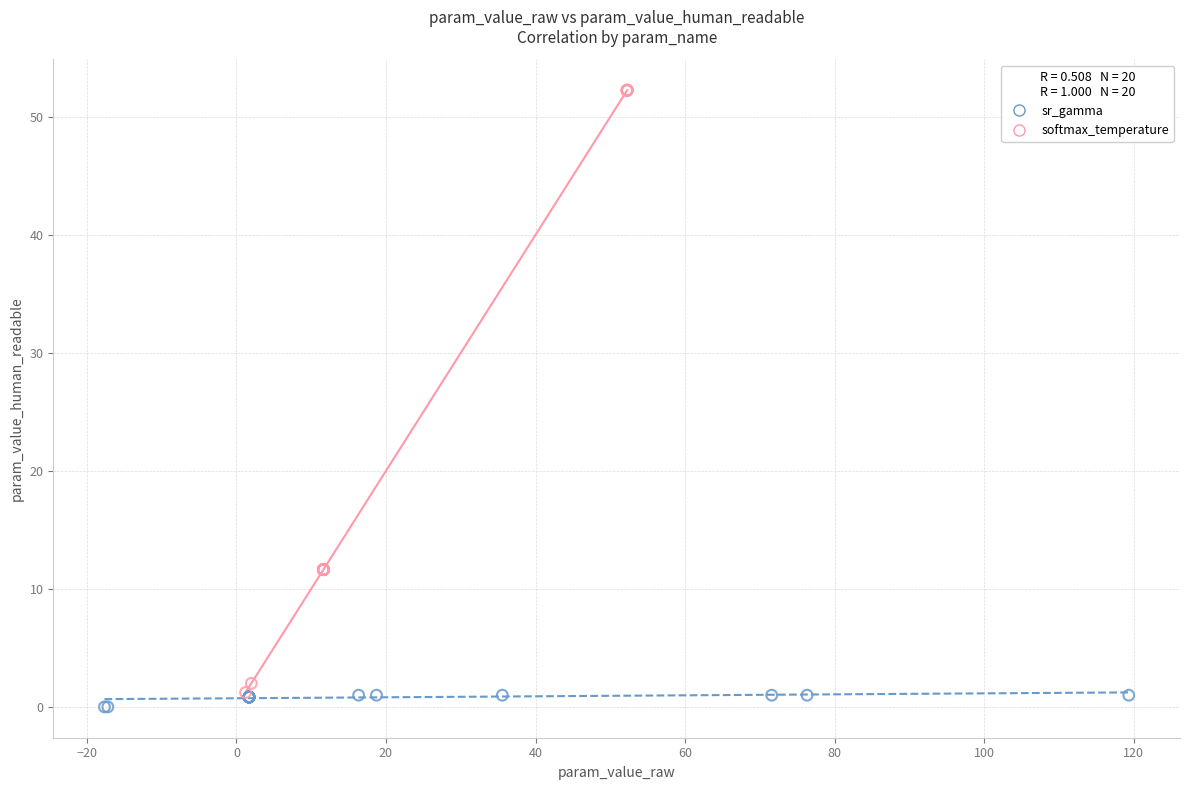

What are all the series names shown in the legend?

sr_gamma, softmax_temperature